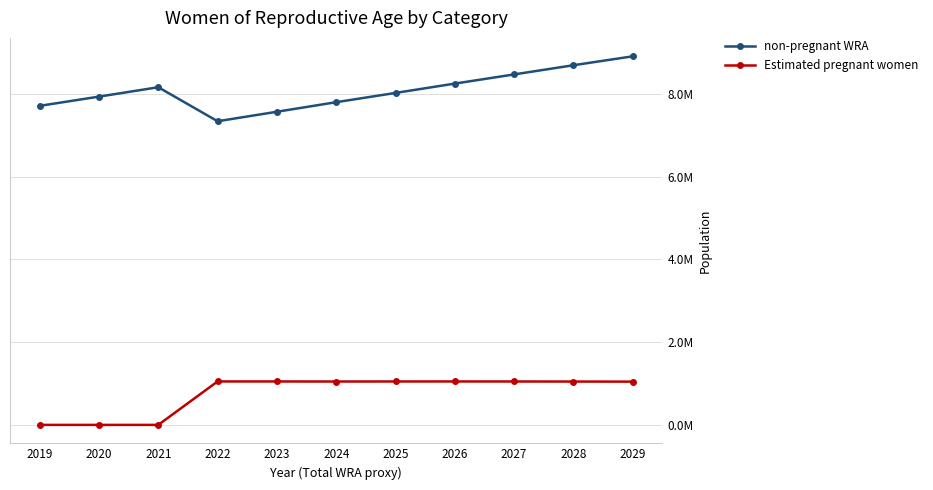

Is this an area chart (filled region under the line)?

No